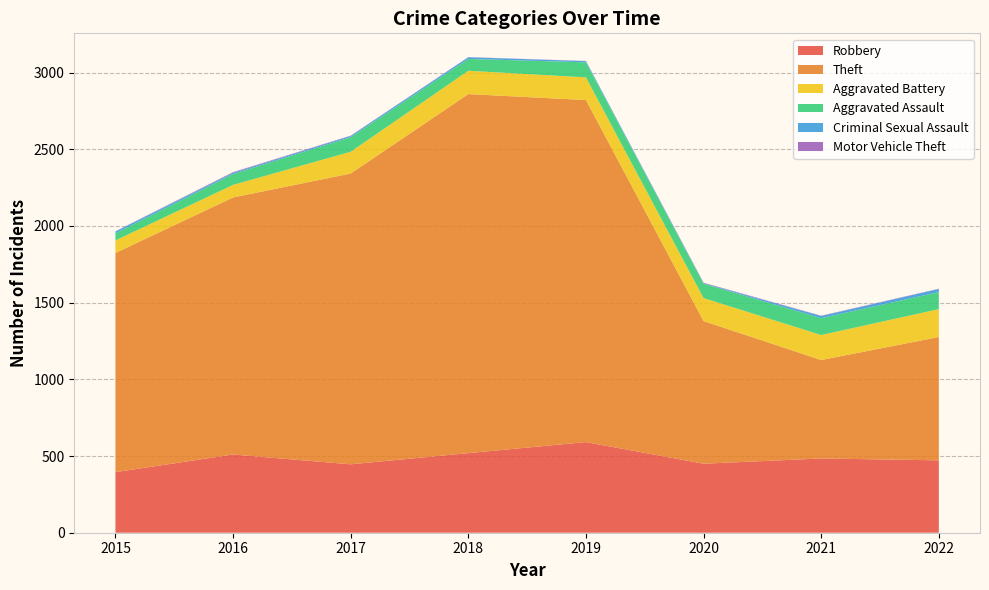

Reading left to right, list all the values displayed in this chart.

Robbery: 2015=395	2016=510	2017=446	2018=519	2019=591	2020=450	2021=484	2022=472
Theft: 2015=1429	2016=1676	2017=1896	2018=2341	2019=2230	2020=930	2021=642	2022=804
Aggravated Battery: 2015=82	2016=82	2017=142	2018=152	2019=148	2020=150	2021=163	2022=182
Aggravated Assault: 2015=46	2016=71	2017=95	2018=77	2019=98	2020=94	2021=110	2022=111
Criminal Sexual Assault: 2015=12	2016=8	2017=8	2018=11	2019=8	2020=3	2021=14	2022=20
Motor Vehicle Theft: 2015=1	2016=4	2017=2	2018=1	2019=1	2020=3	2021=2	2022=2